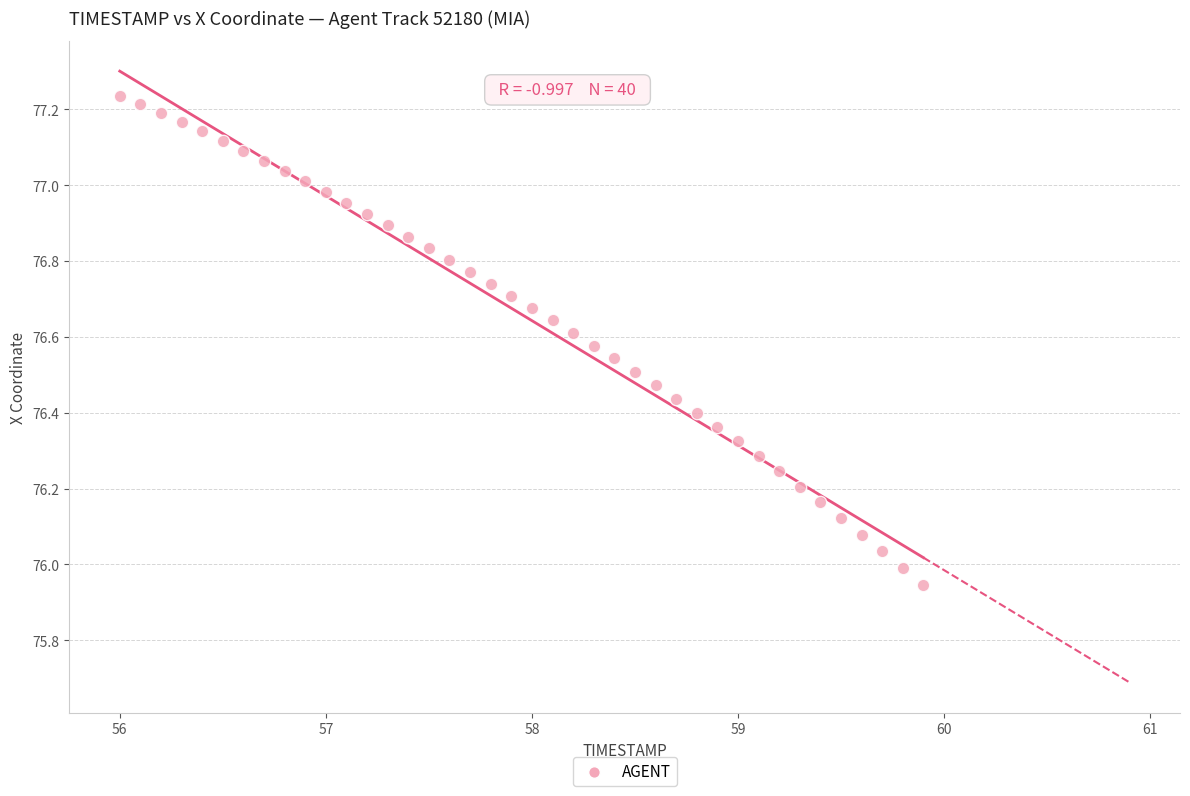

What is the range of X values (max minus min)?

3.9